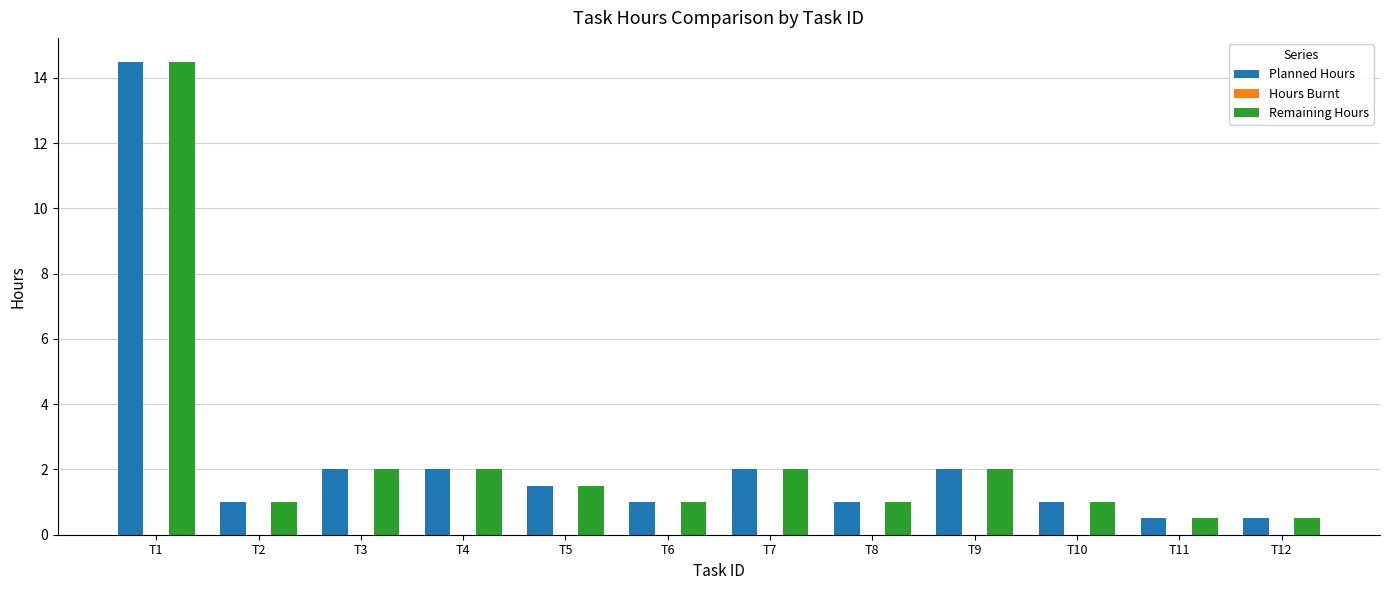

How many data points does each series have?

12